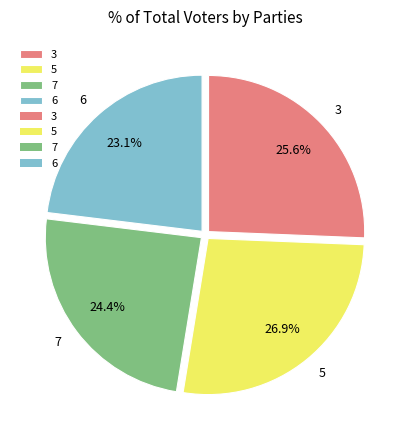

Combined, what portion of the pie is 7 and 5?

51.3%